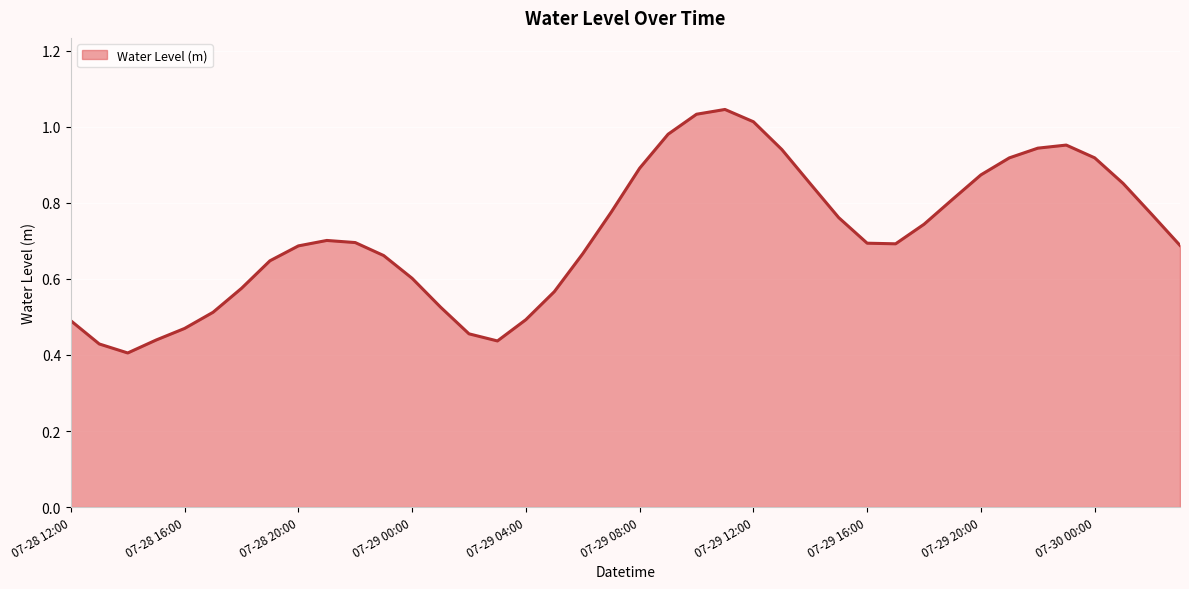

What is the difference between the second highest and second lowest values?

0.6